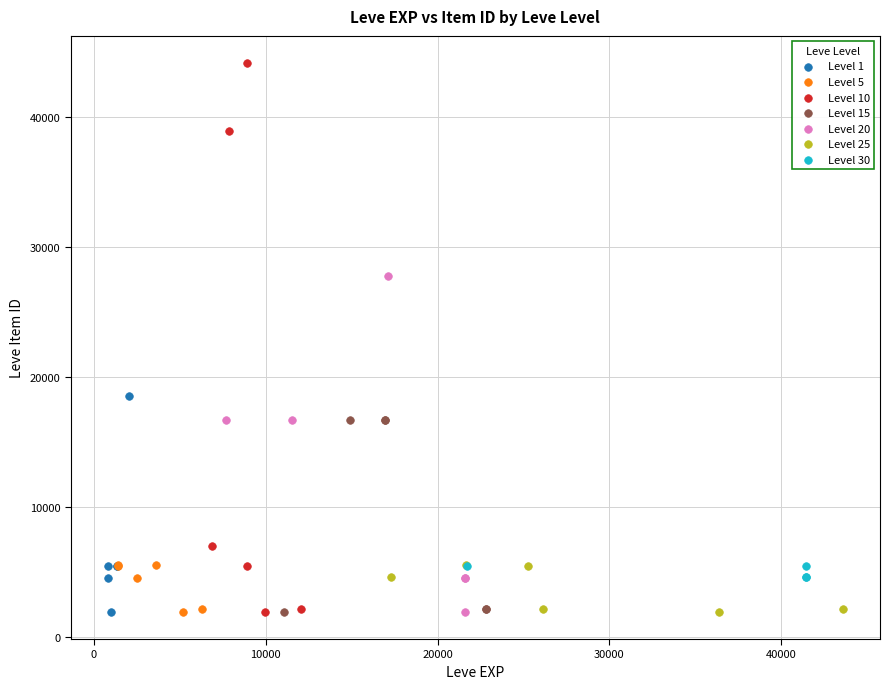

Which series contains the highest Y value?

Level 10